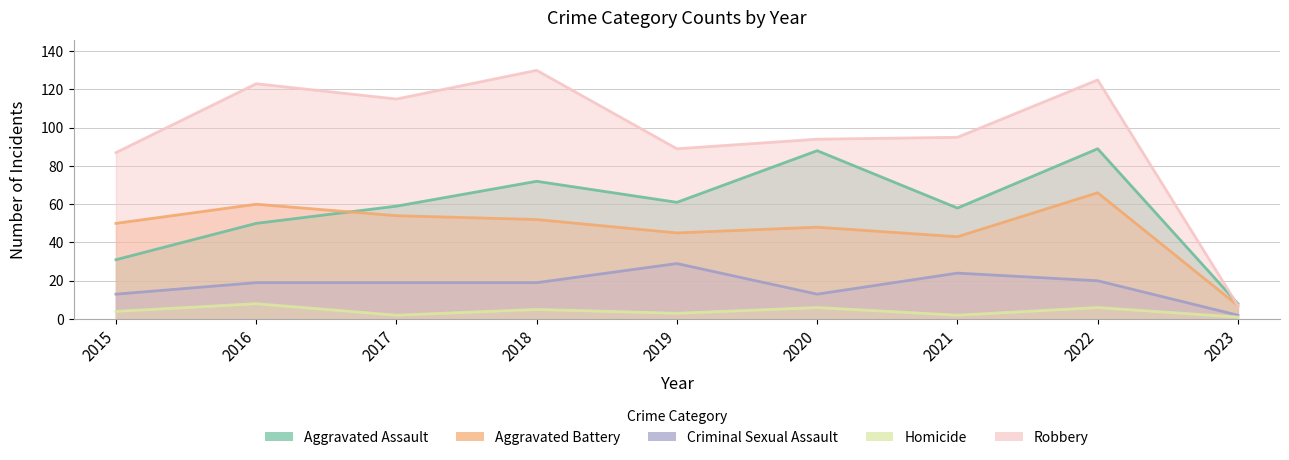

List the labels in order of Aggravated Battery value, smallest first.

2023, 2021, 2019, 2020, 2015, 2018, 2017, 2016, 2022